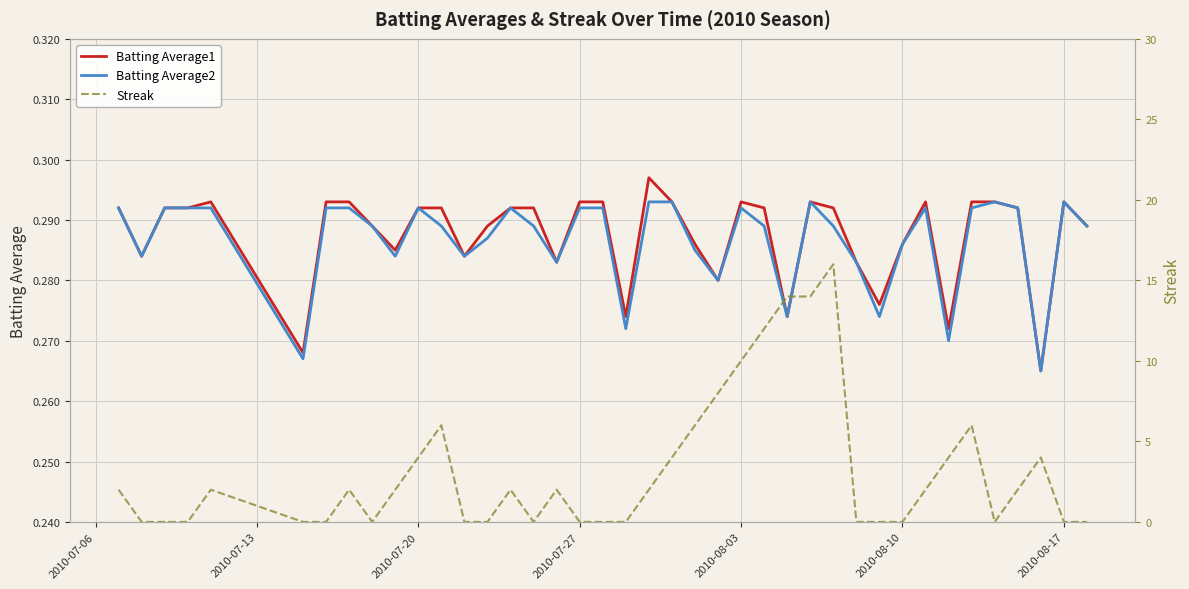

What is the sum of all Streak values?

126.0